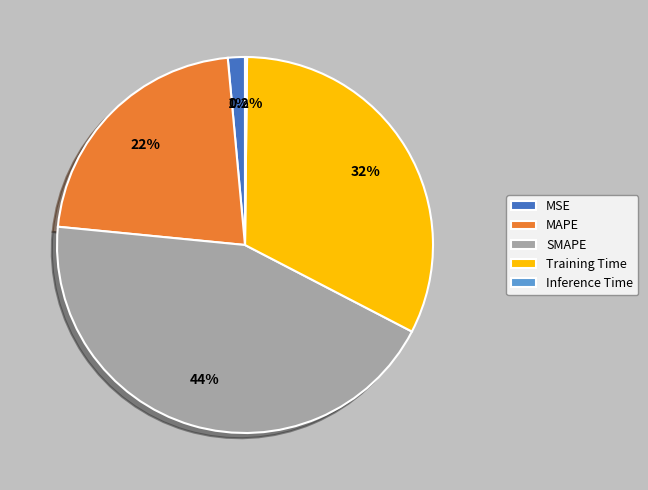

To the nearest percent, what is the combined percentage of MAPE and Training Time?

54%